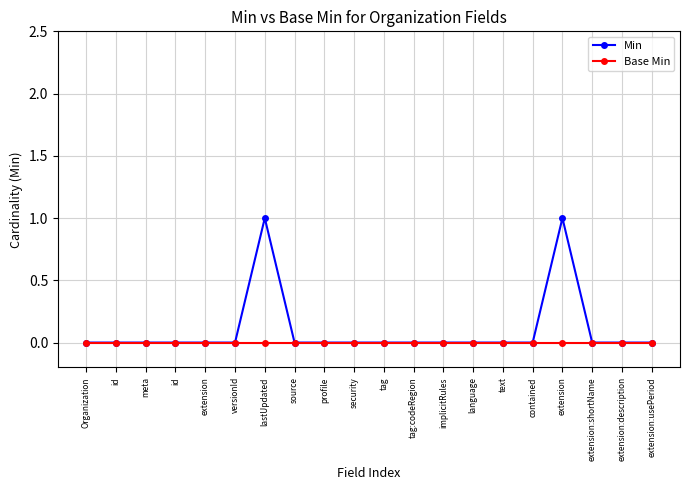

What is the approximate value of Min at extension?

1